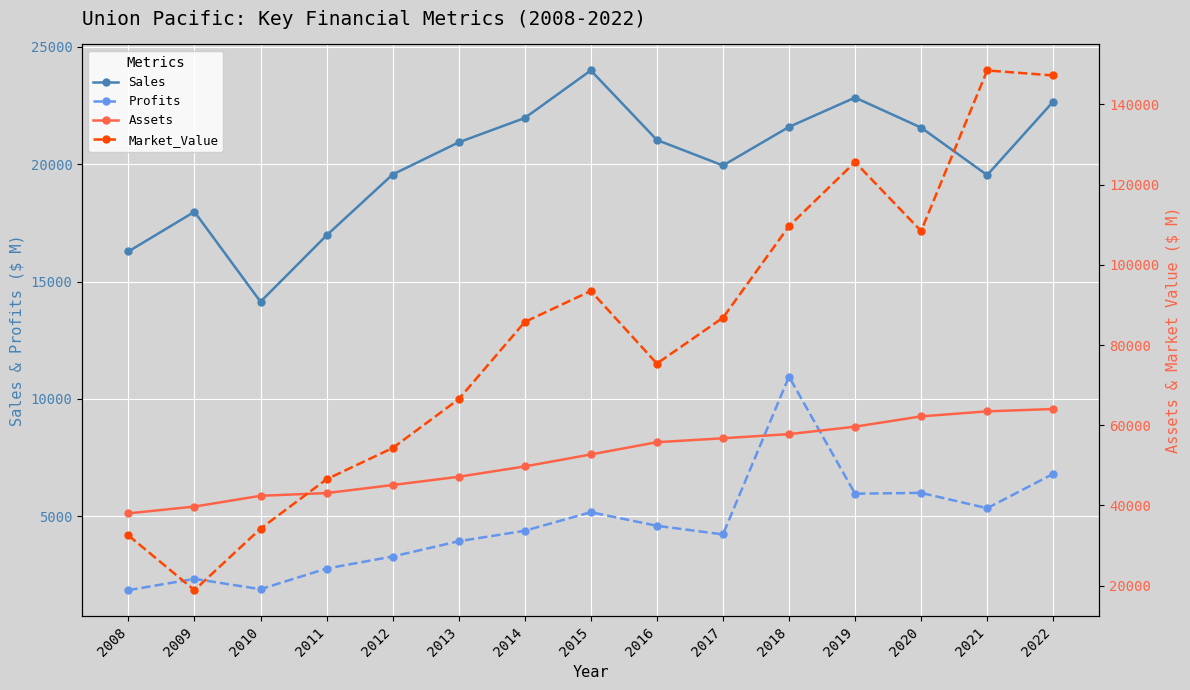

Reading left to right, extract all data points from this chart.

Sales: 16280	17970	14140	16965	19557	20926	21963	23988	21028	19941	21583	22832	21553	19533	22663
Profits: 1860	2340	1900	2780	3292	3943	4388	5180	4600	4233	10950	5966	6002	5349	6812
Assets: 38030	39720	42410	43088	45096	47153	49731	52716	55772	56755	57789	59648	62216	63466	64051
Market_Value: 32530	18880	34210	46532	54320	66495	85751	93485	75382	86811	109652	125620	108428	148482	147231